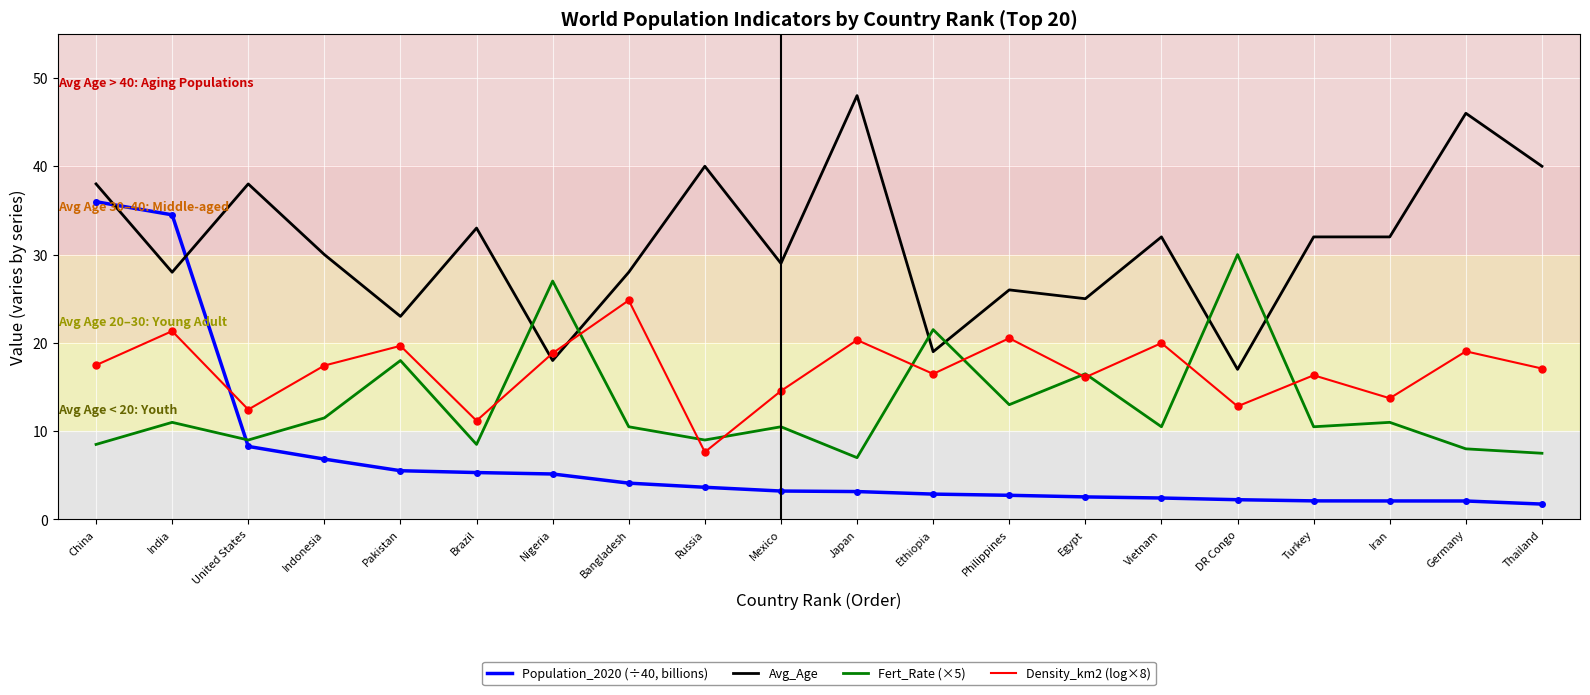

Rank the series at Brazil from highest to lowest value.

Avg_Age, Density_km2 (log×8), Fert_Rate (×5), Population_2020 (÷40, billions)